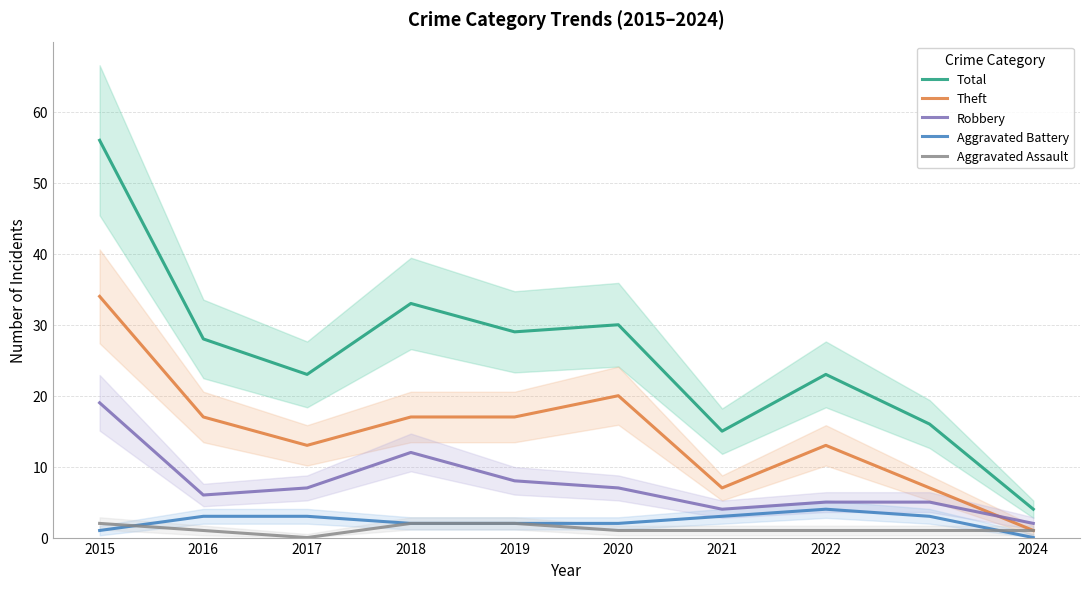

Rank the series at 2015 from highest to lowest value.

Total, Theft, Robbery, Aggravated Assault, Aggravated Battery